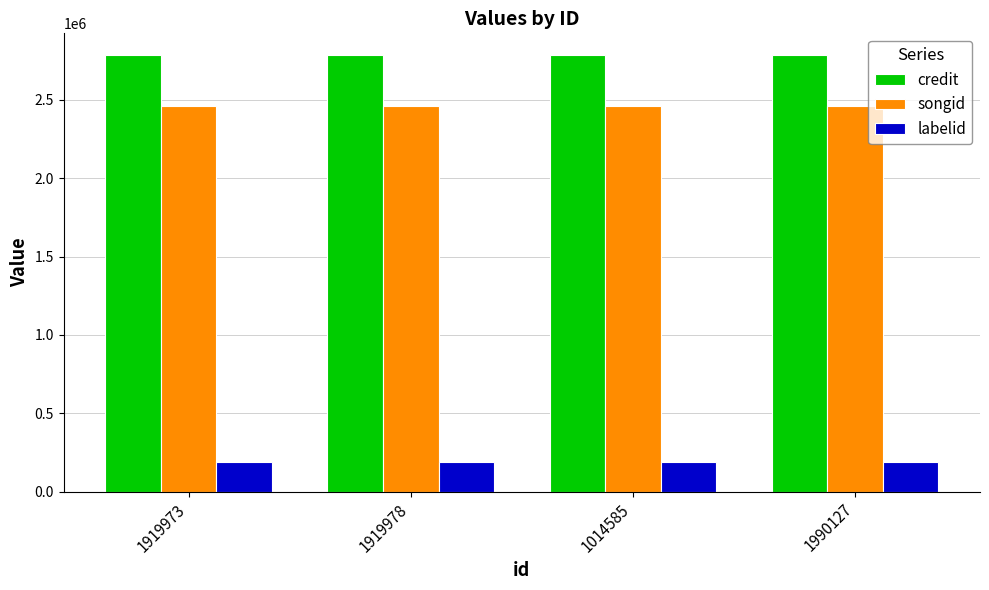

What is the smallest value displayed?

187468